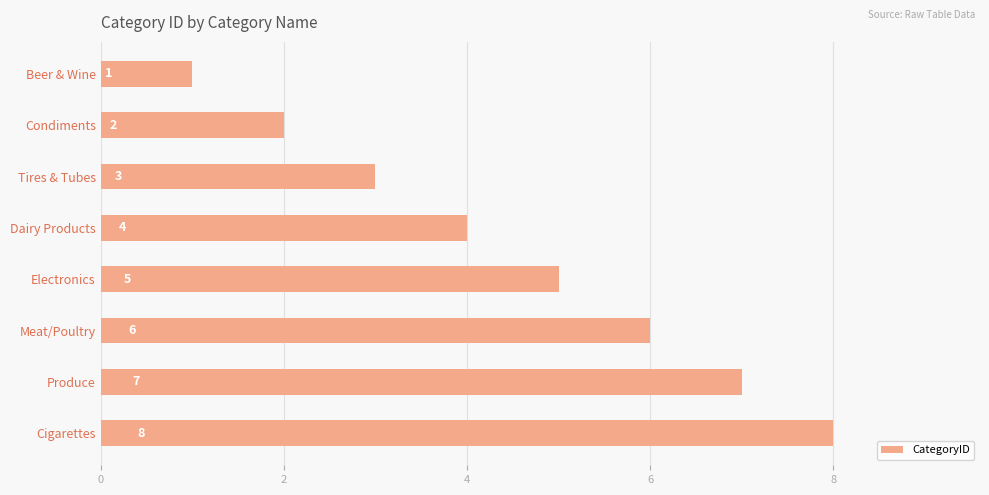

Rank the categories by value from highest to lowest.

Cigarettes, Produce, Meat/Poultry, Electronics, Dairy Products, Tires & Tubes, Condiments, Beer & Wine